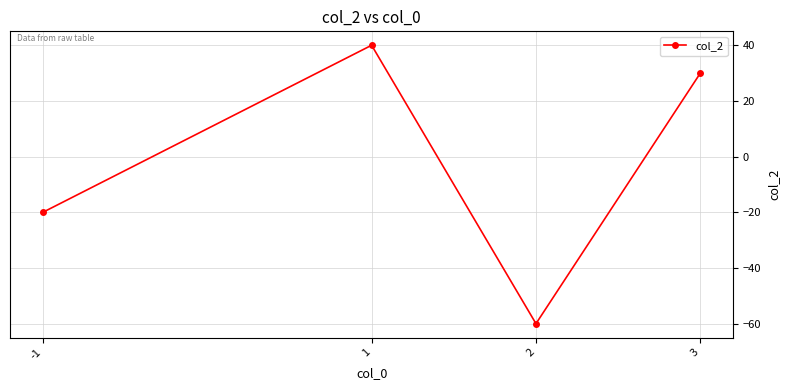

List the labels in order of value, largest first.

1, 3, -1, 2